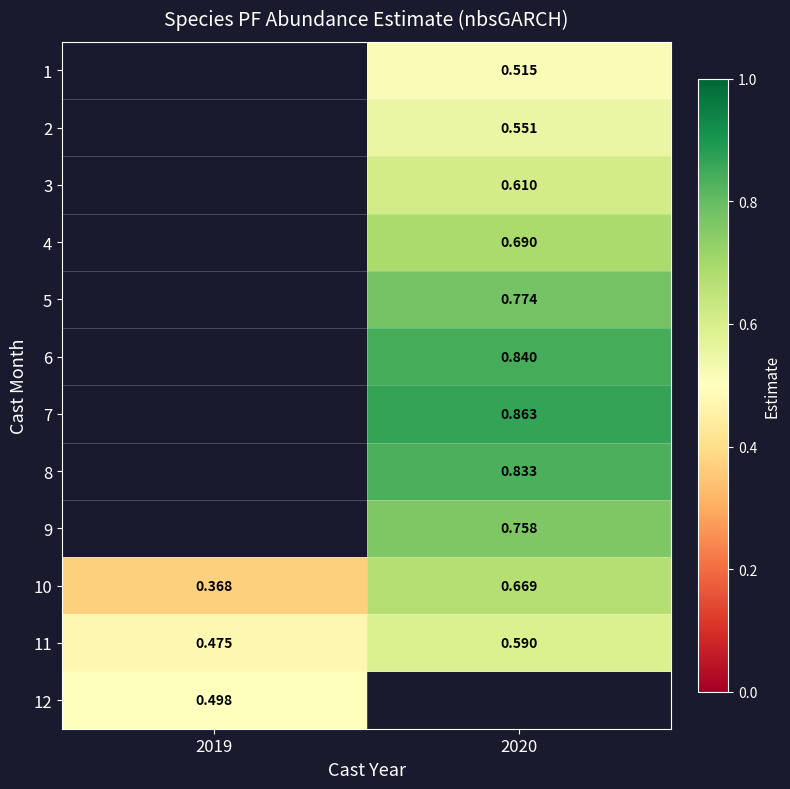

At which label does 12 reach its peak?

2019